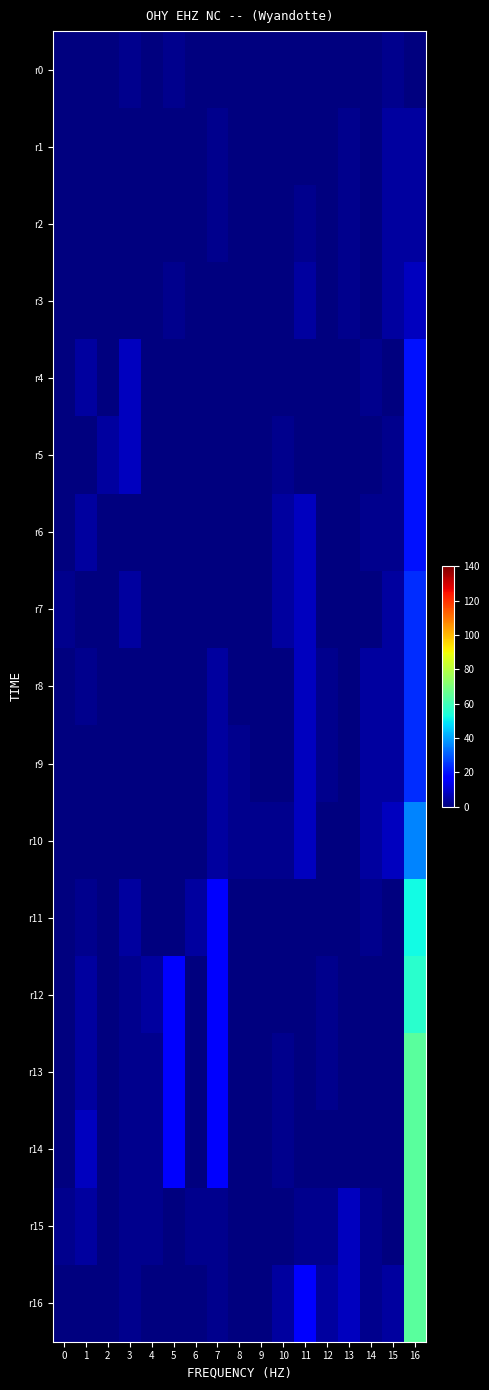

What is the difference between the highest and lowest values at 9?

2